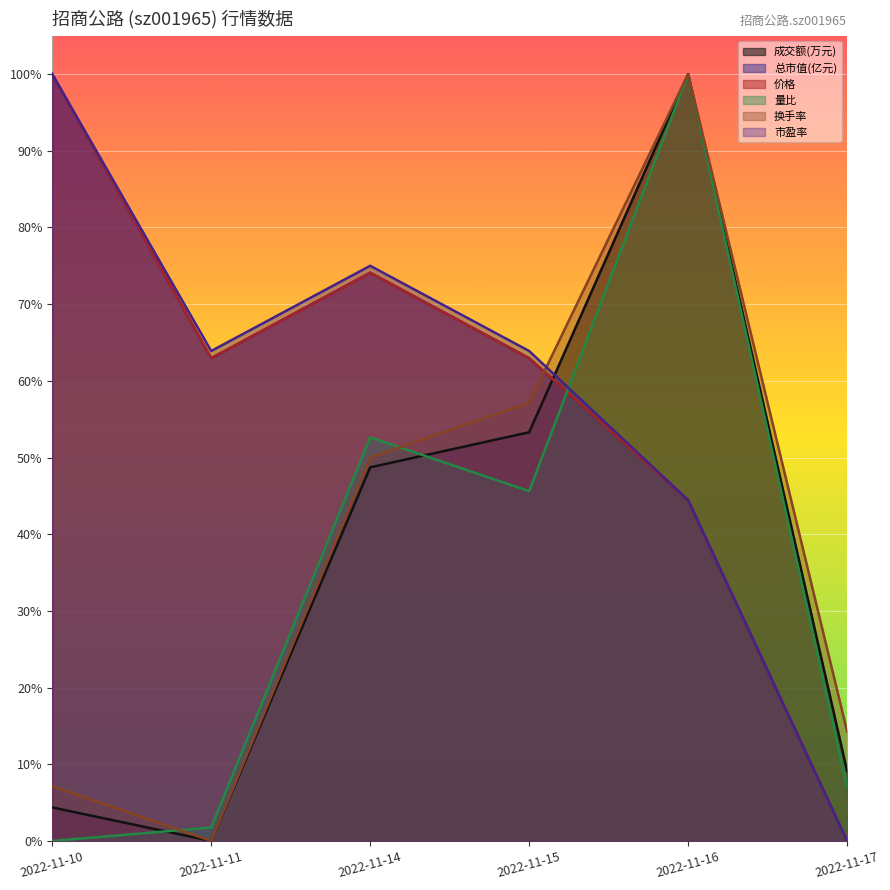

Reading right to left, what are all the values shown in this chart?

成交额(万元): 0.1	1.0	0.5	0.5	0.0	0.0
量比: 0.1	1.0	0.5	0.5	0.0	0.0
换手率: 0.1	1.0	0.6	0.5	0.0	0.1
价格: 0.0	0.4	0.6	0.7	0.6	1.0
总市值(亿元): 0.0	0.4	0.6	0.7	0.6	1.0
市盈率: 0.0	0.4	0.6	0.8	0.6	1.0